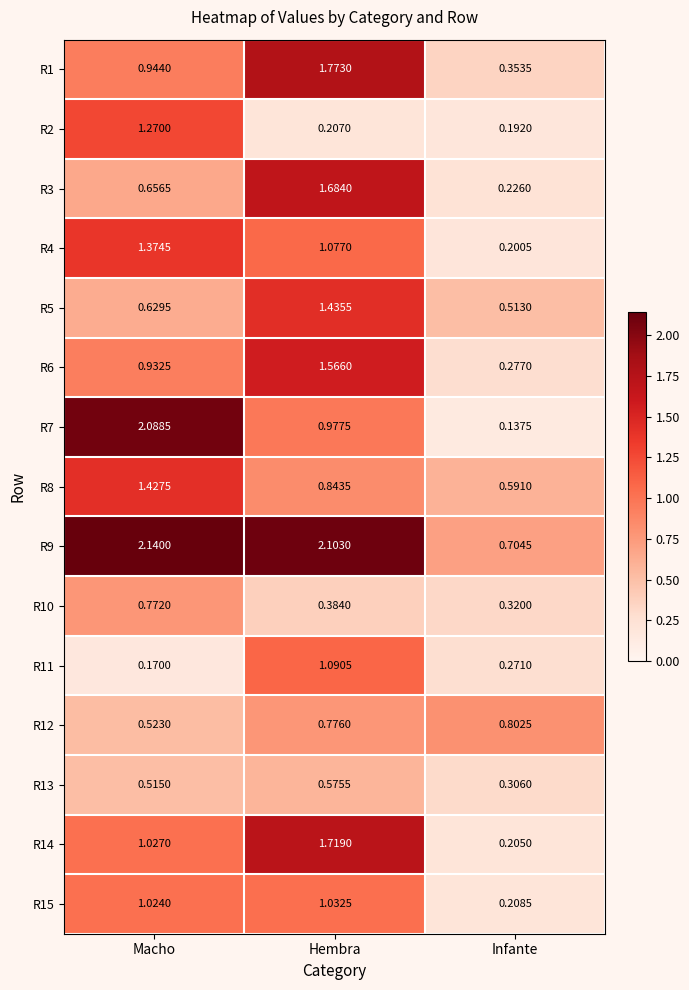

At which category is the sum across all series the highest?

Hembra